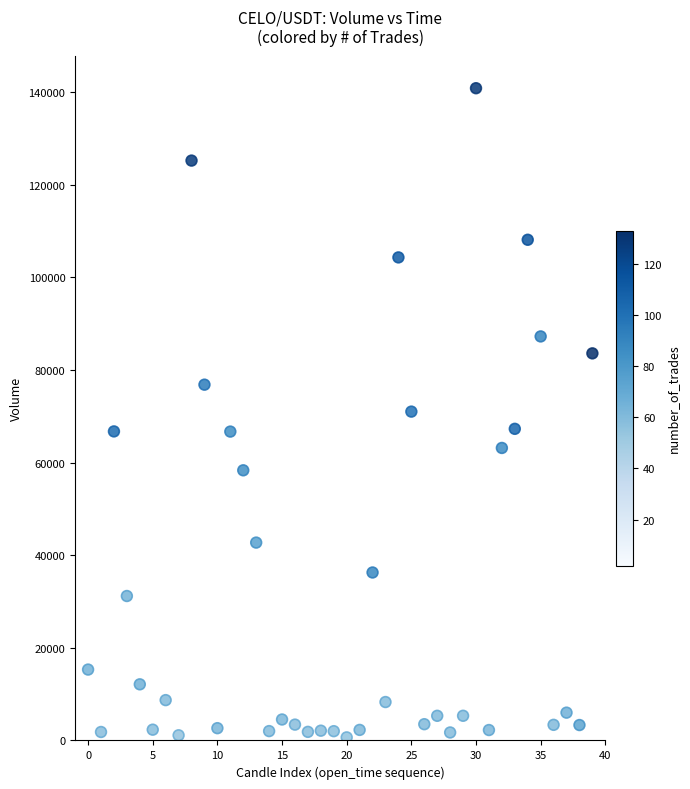

What is the range of Y values (max minus min)?

140217.6